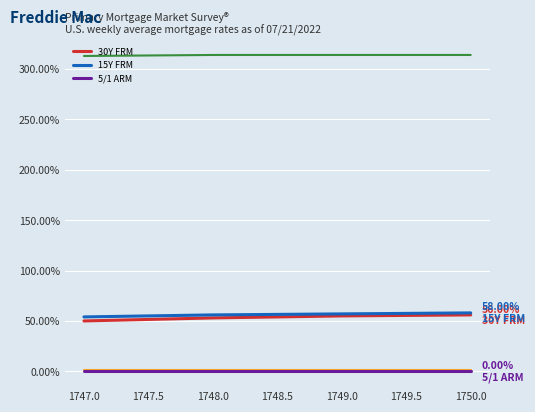

What is the maximum value shown in the chart?

314